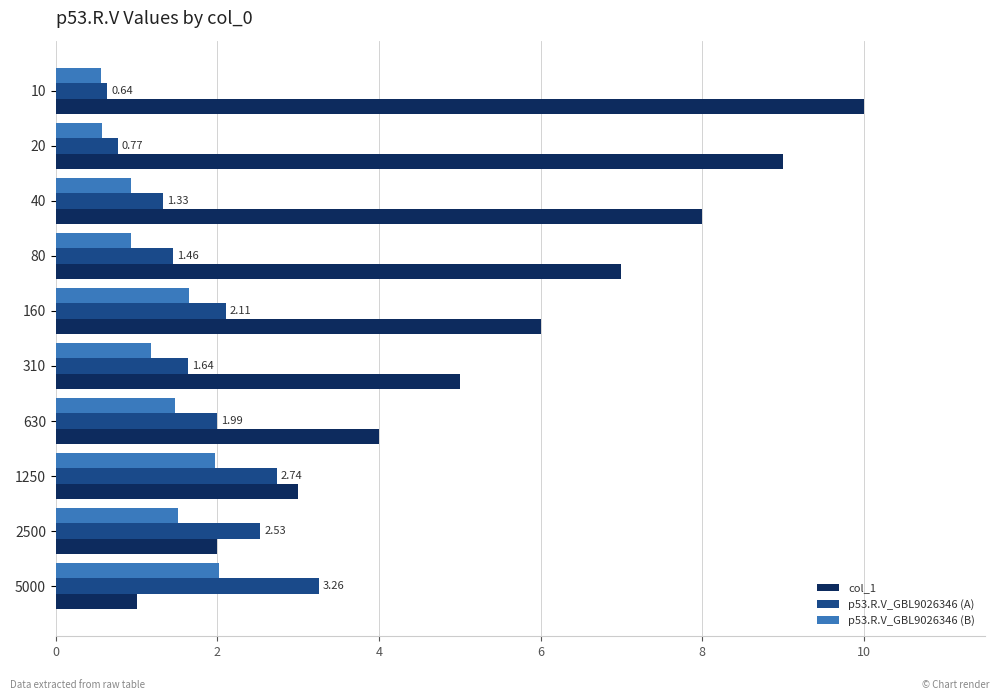

Which series has the largest total across all categories?

col_1